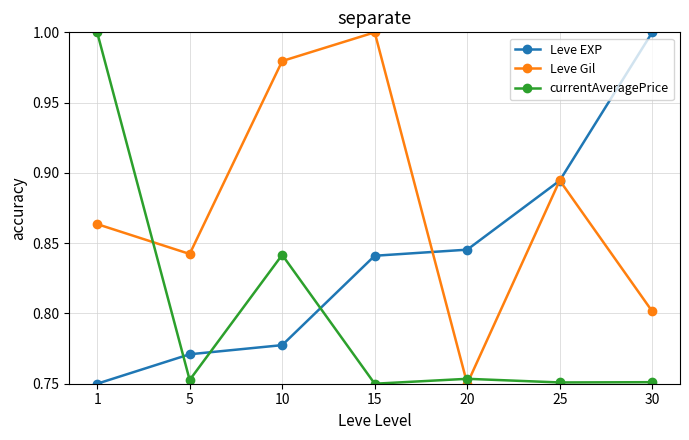

At which category does Leve Gil reach its first local peak?

15